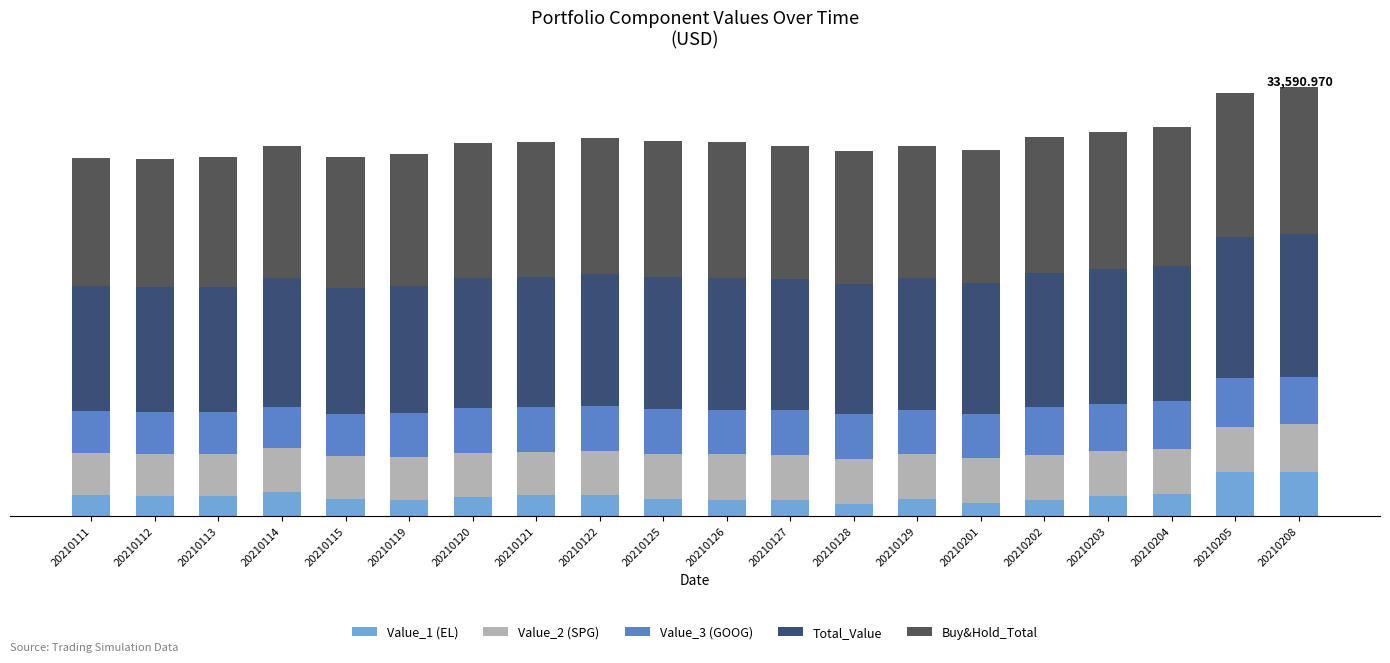

Does the chart contain any negative values?

No